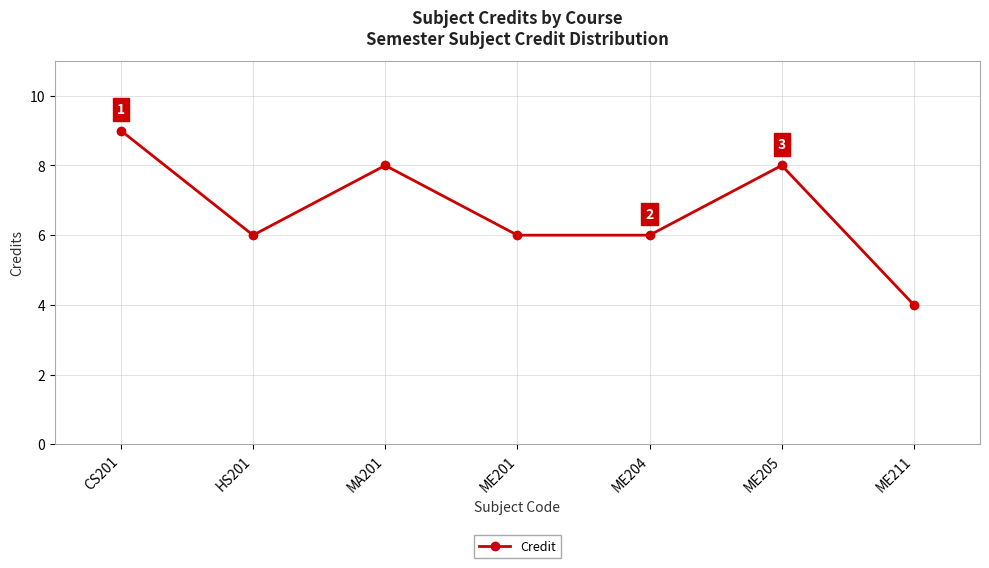

Which label corresponds to the largest value in the chart?

CS201